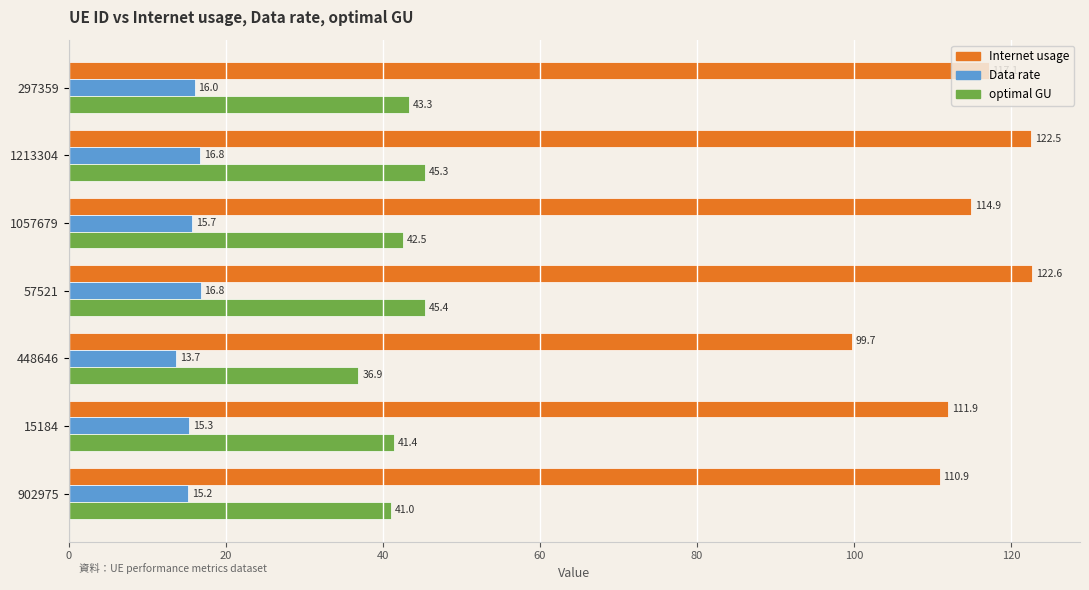

The value of Internet usage at 902975 is 27.4. True or false?

False